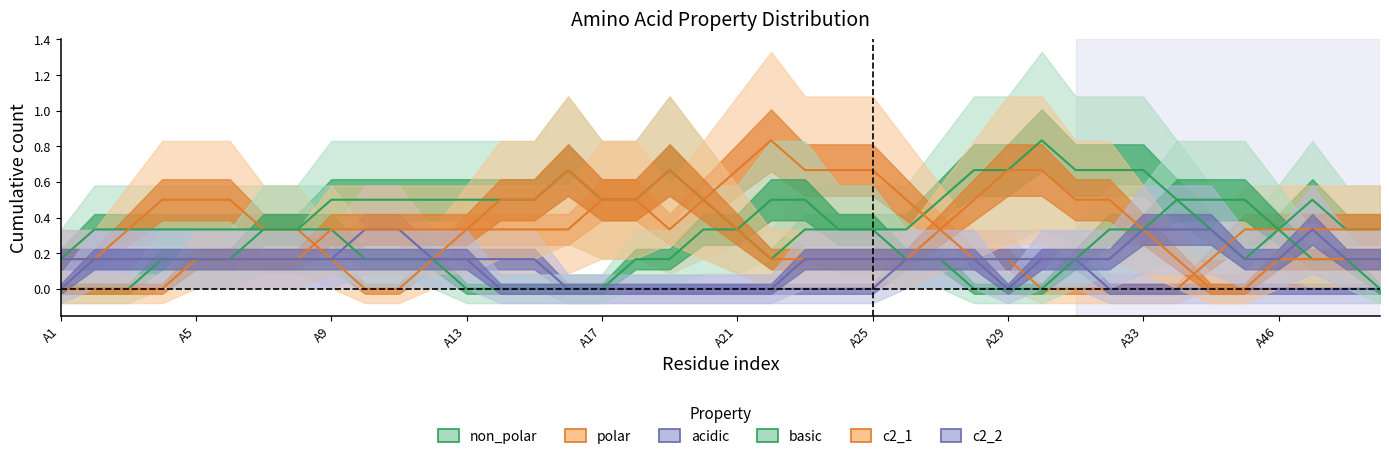

At which category is the sum across all series the highest?

18